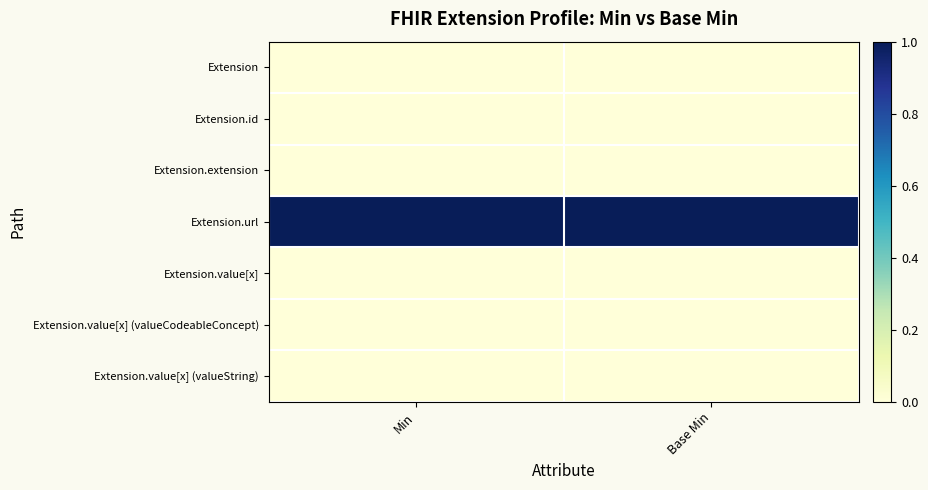

At Base Min, list the series in order from largest to smallest.

Extension.url, Extension, Extension.id, Extension.extension, Extension.value[x], Extension.value[x] (valueCodeableConcept), Extension.value[x] (valueString)